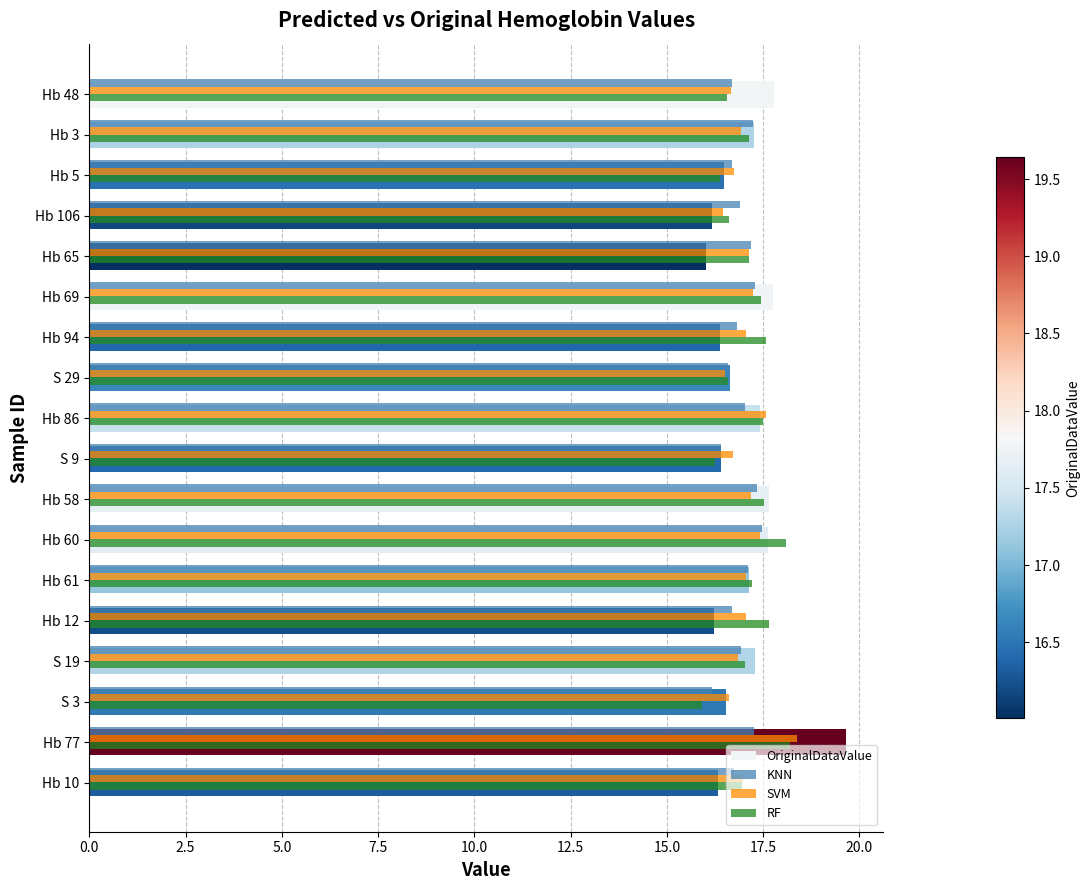

Read the OriginalDataValue value at Hb 65.

16.0